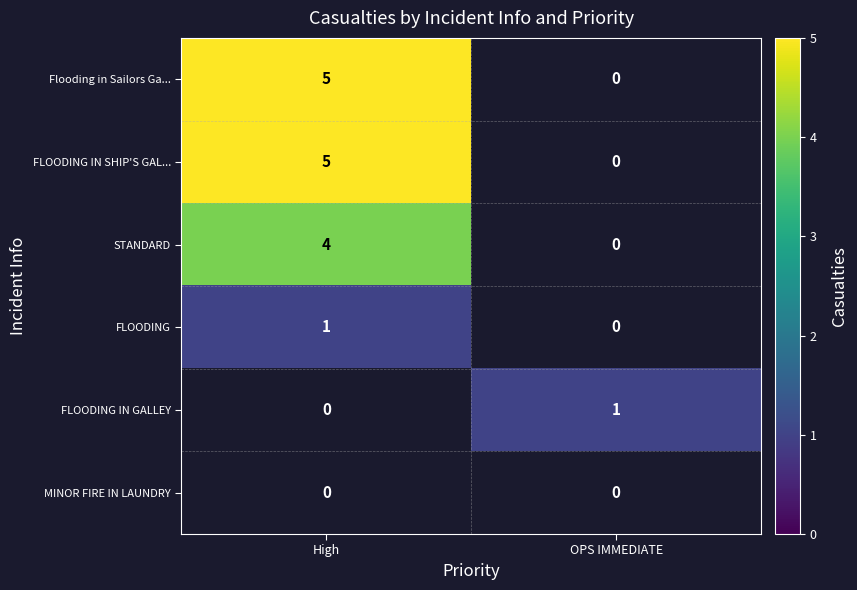

True or false: Flooding in Sailors Ga... has a value of 5 at High.

True